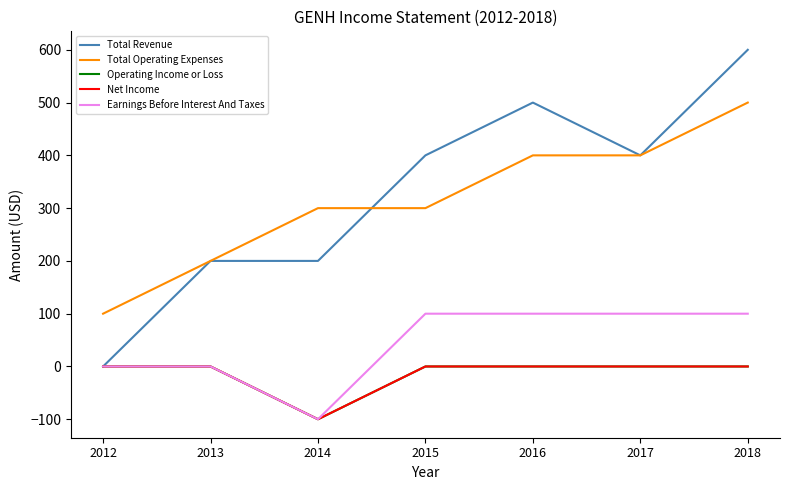

What is the greatest value displayed?

600